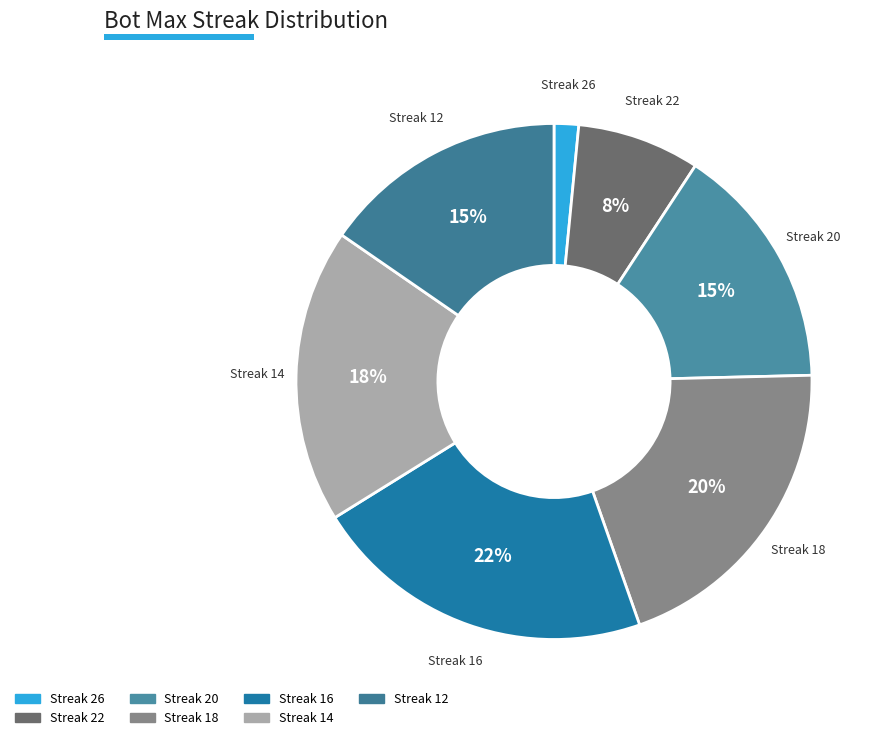

Count the number of slices in the pie.

7